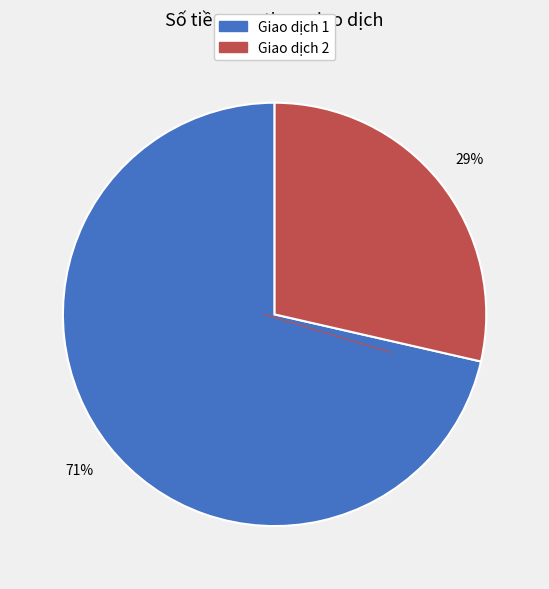

To the nearest percent, what is the average slice percentage?

50%